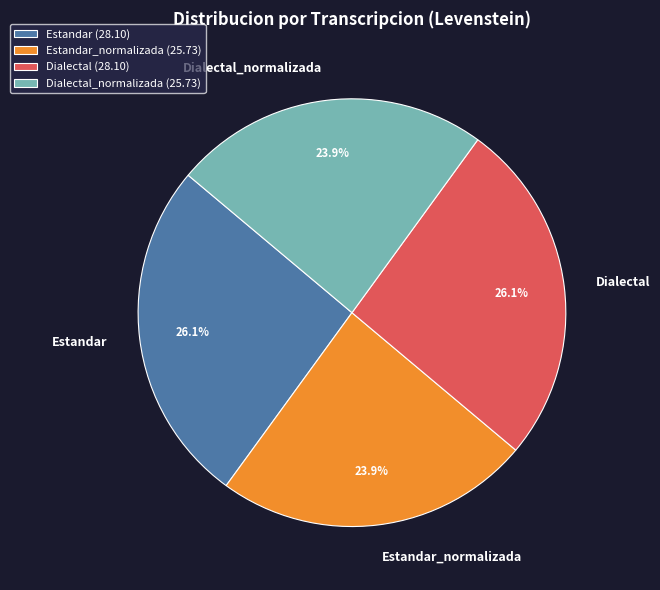

Does Estandar_normalizada account for over 50% of the chart?

No